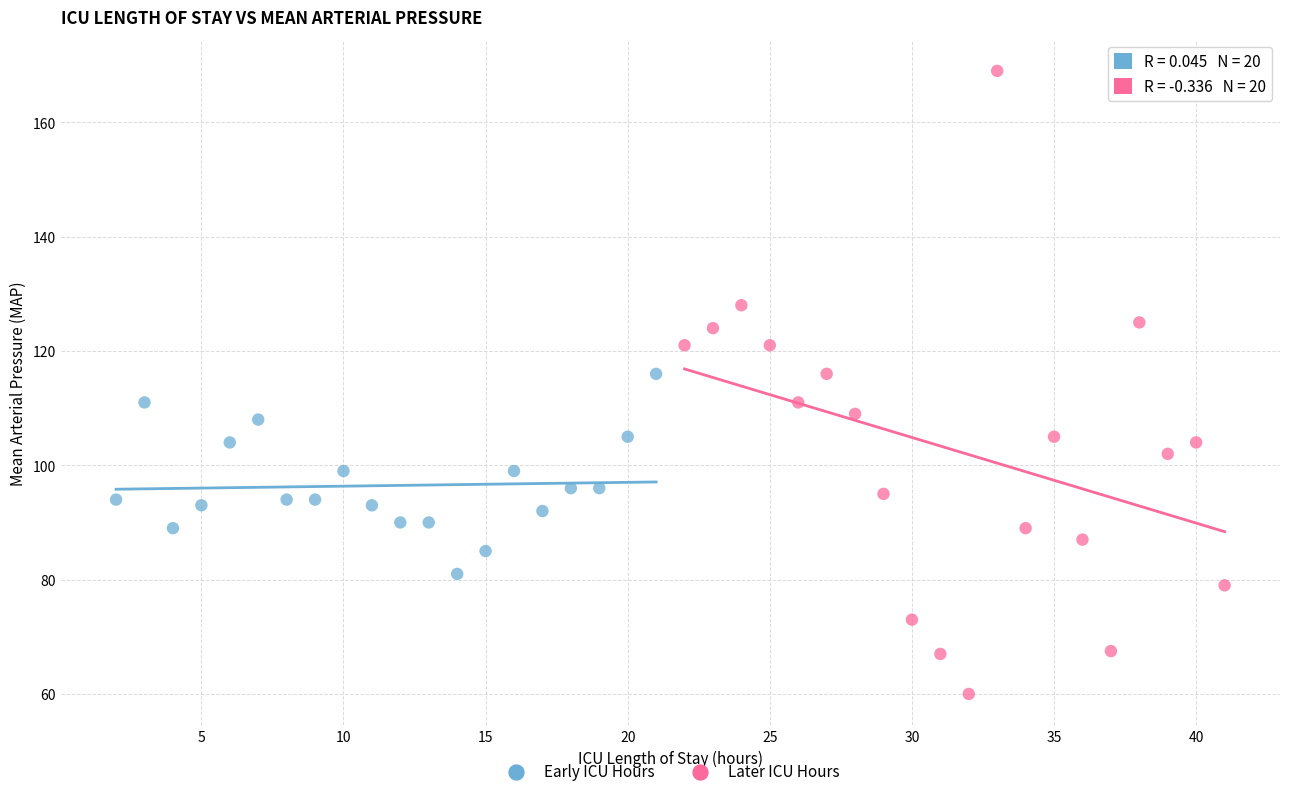

What are all the series names shown in the legend?

Early ICU Hours, Later ICU Hours